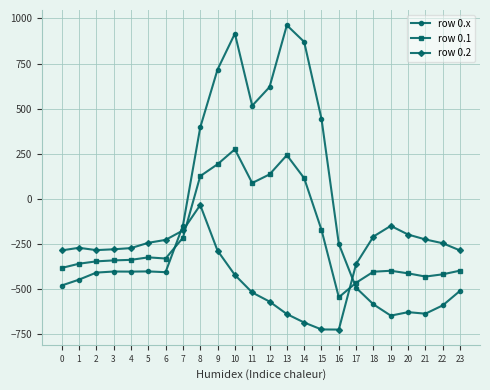

Is the value of row 0.x at 1 greater than the value of row 0.2 at 7?

No